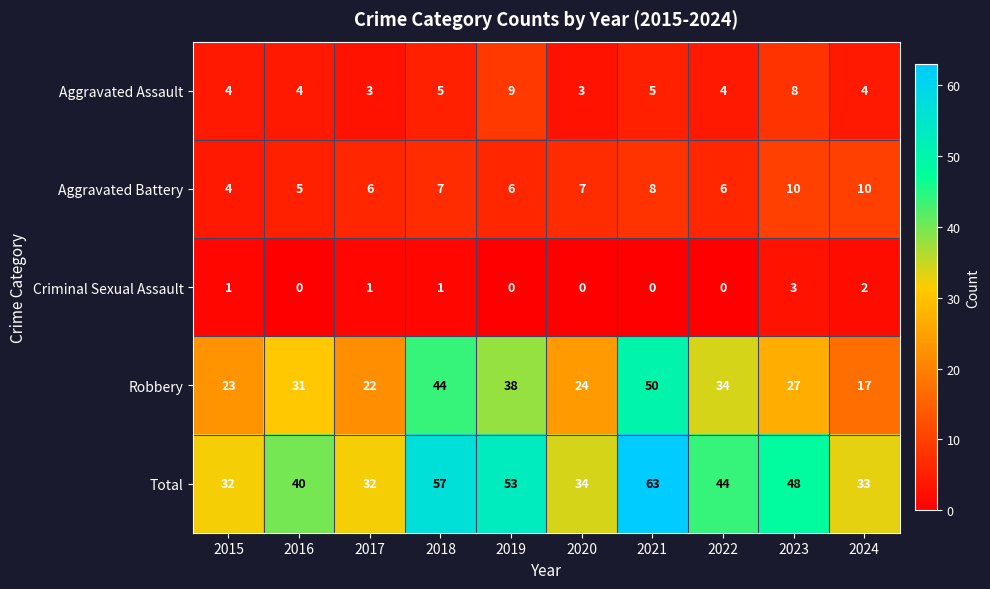

At which category does the chart reach its peak across all series?

2021